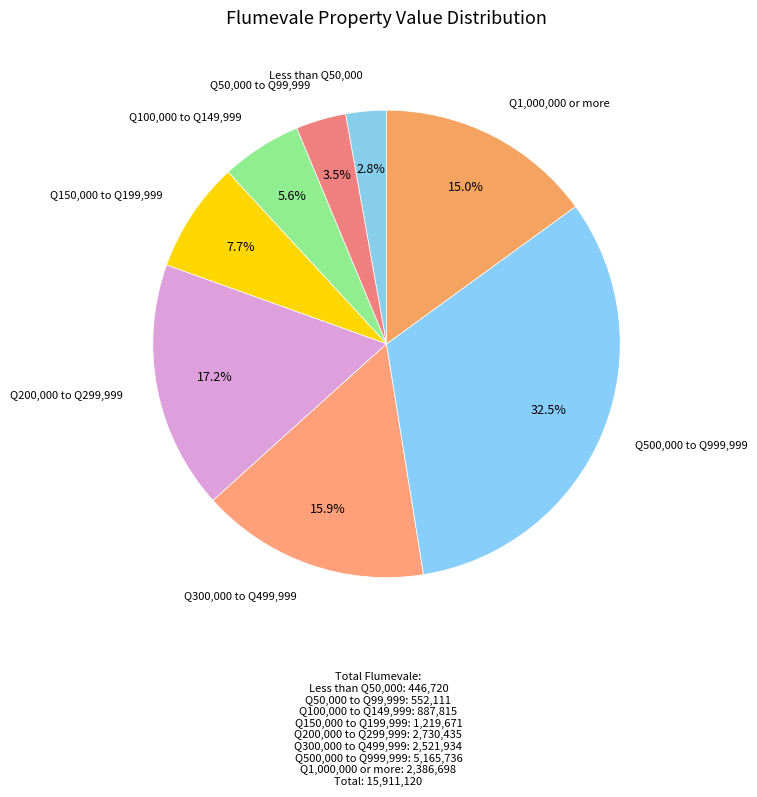

What portion of the pie excludes Q100,000 to Q149,999?

94.4%